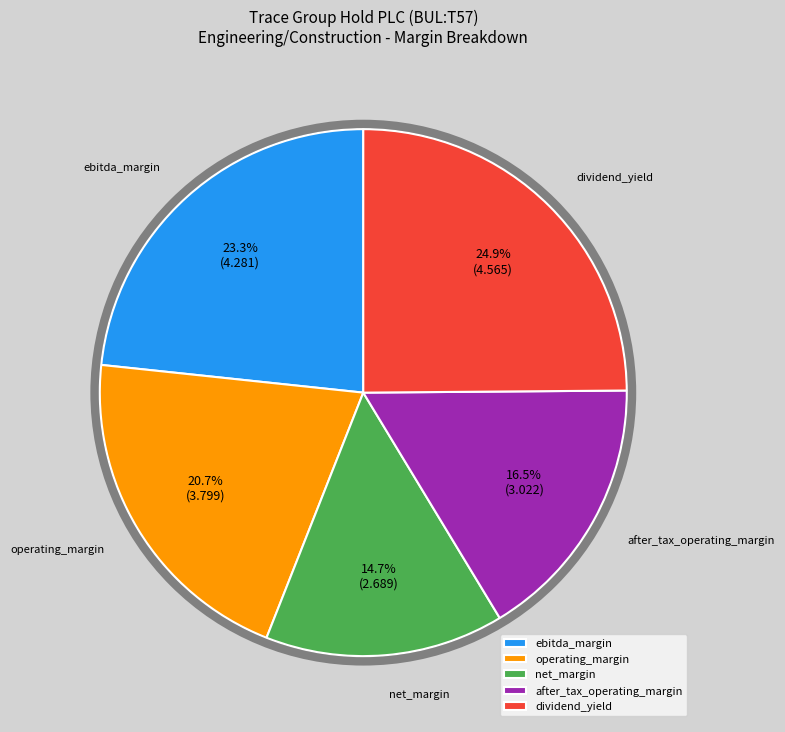

To the nearest percent, what is the average slice percentage?

20%